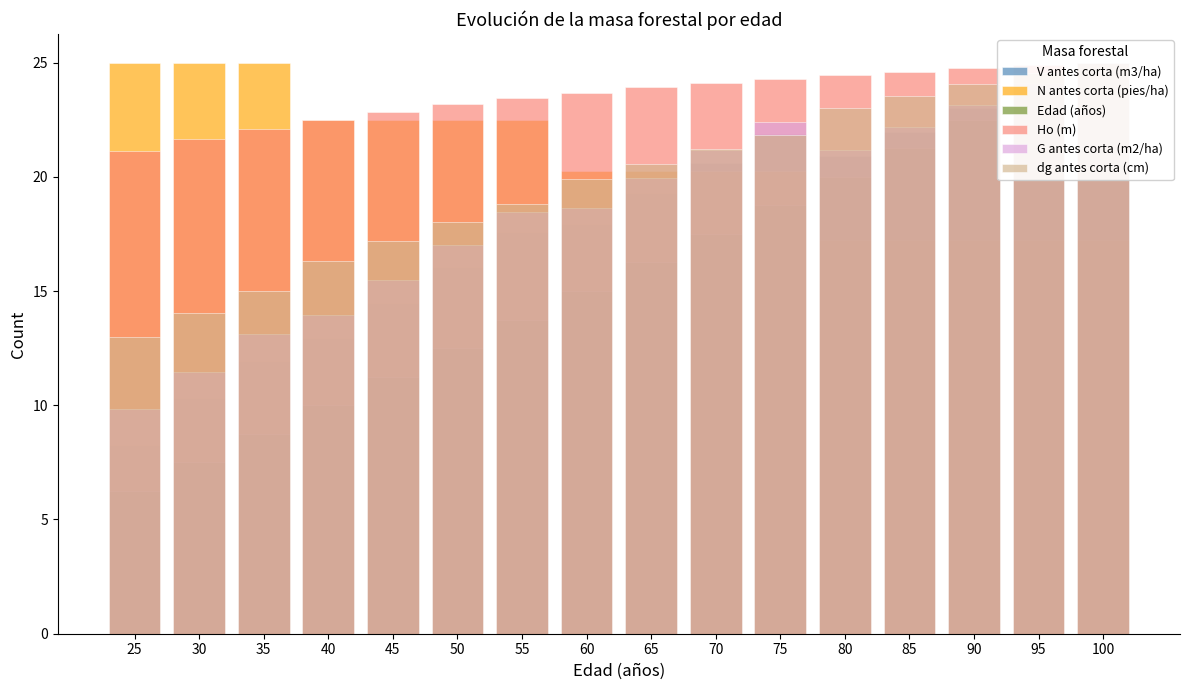

What is the difference between the second highest and second lowest values in the Edad (años) series?

16.2